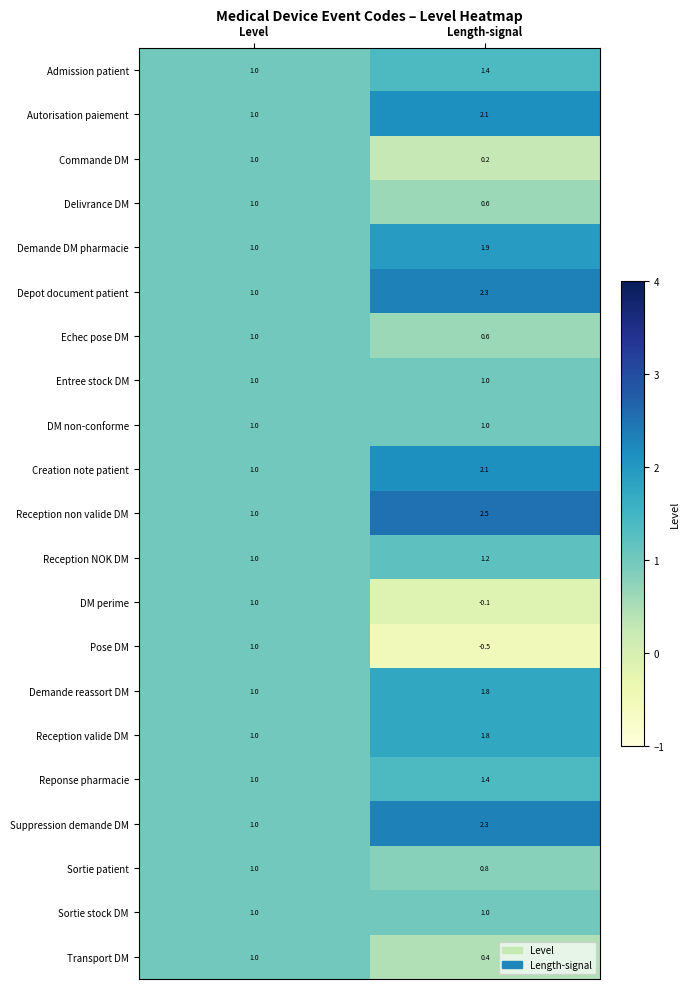

Count the number of data series in this chart.

21